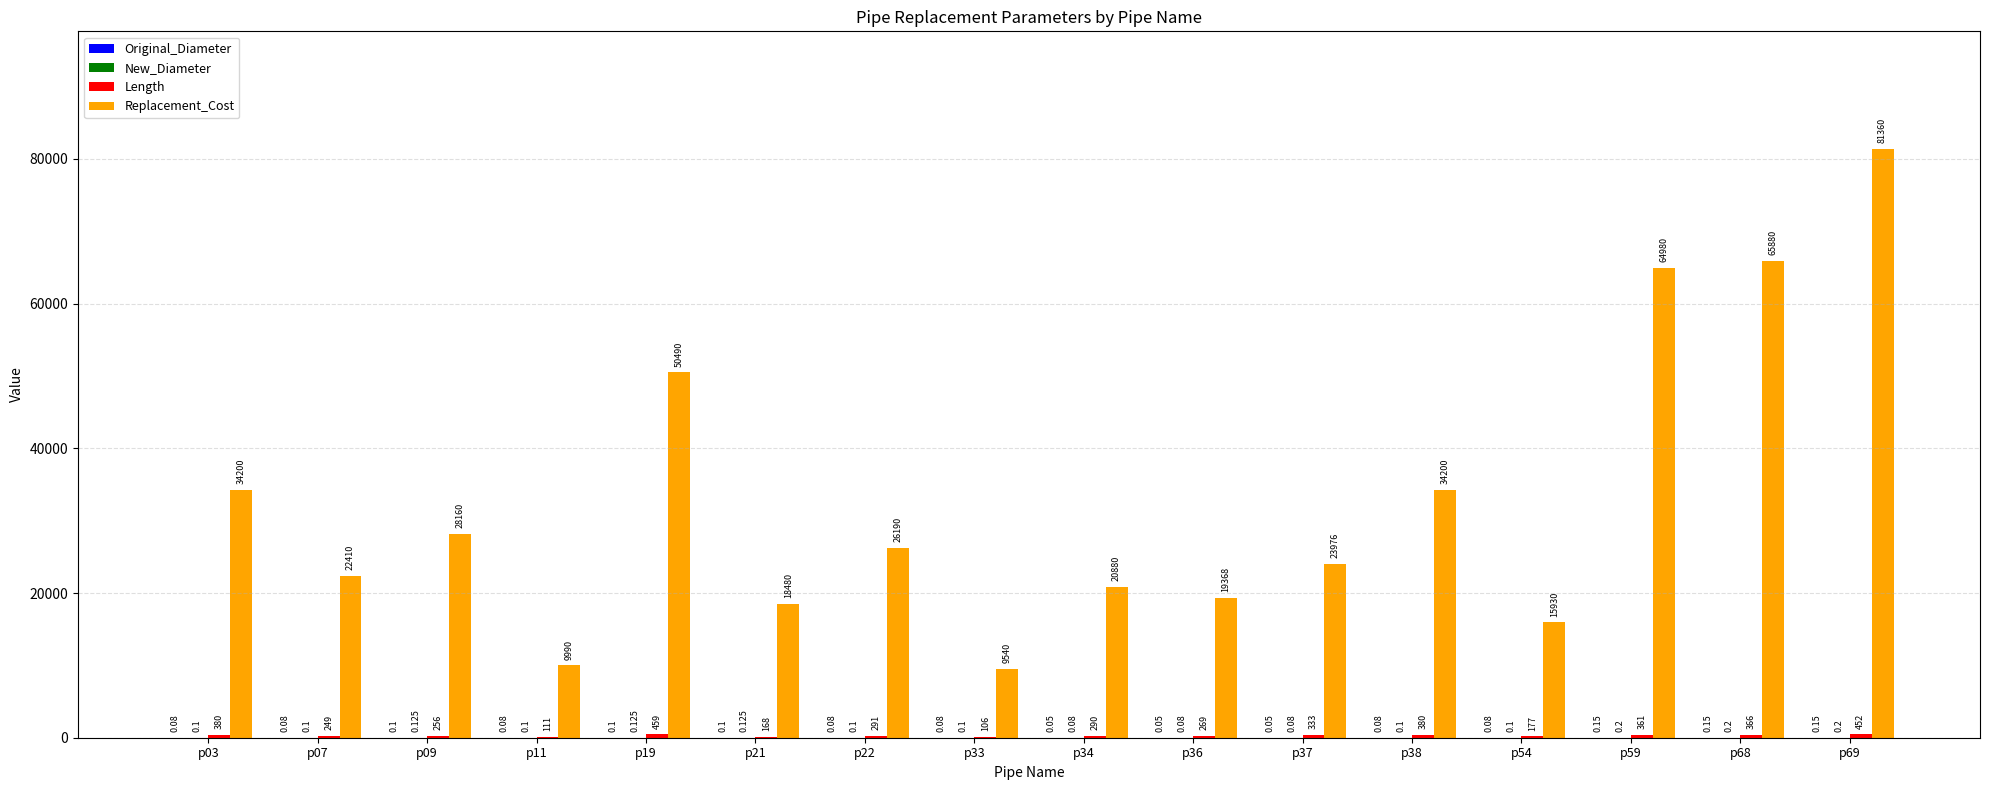

Which series has the largest total across all categories?

Replacement_Cost